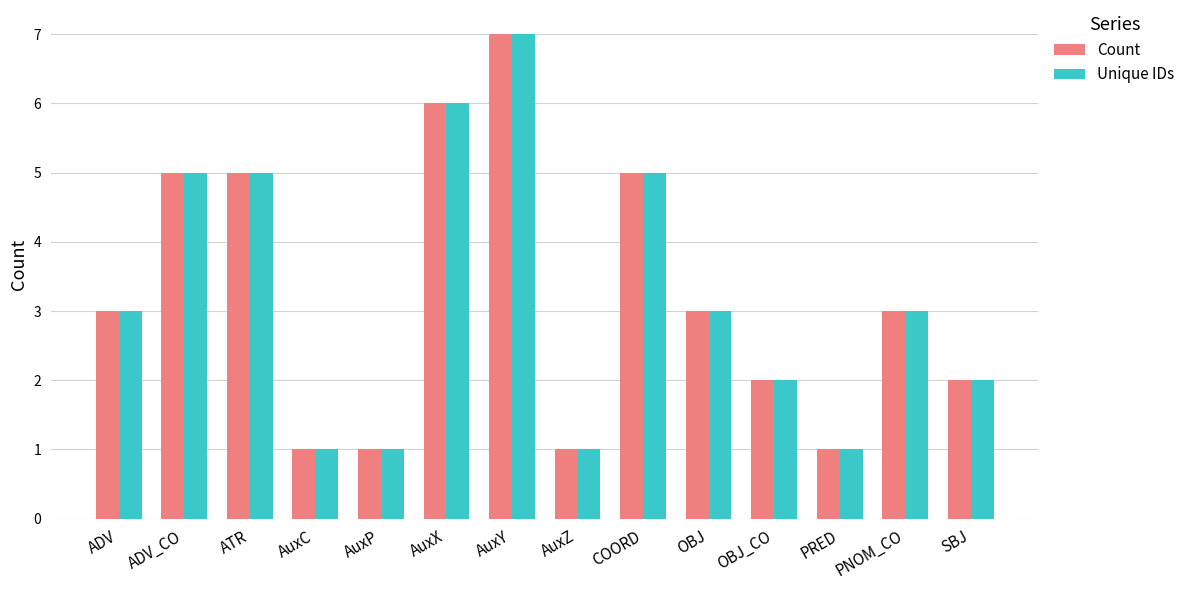

What is the label of the 11th bar from the right?

AuxC